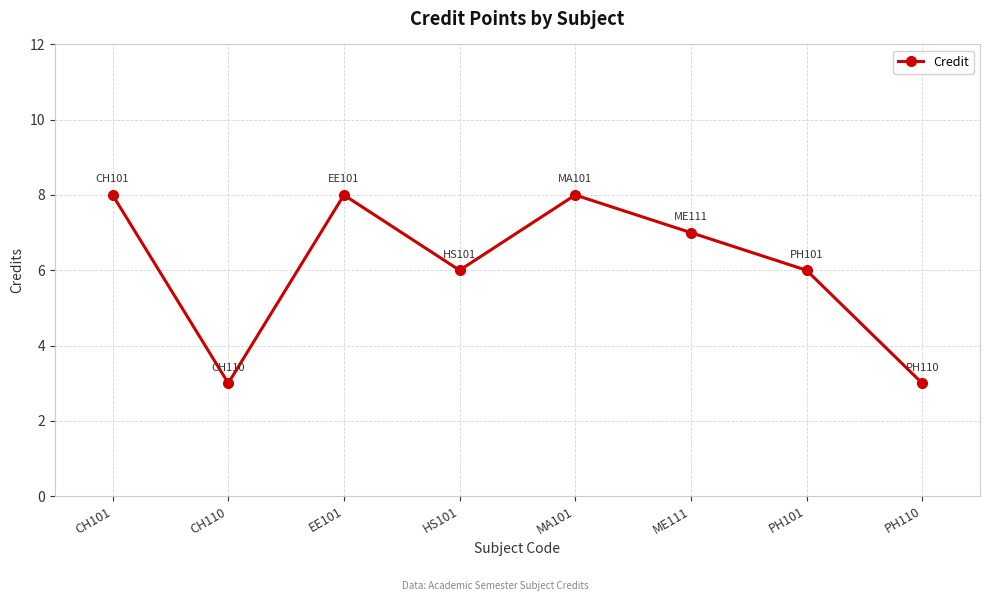

What is the smallest value displayed?

3